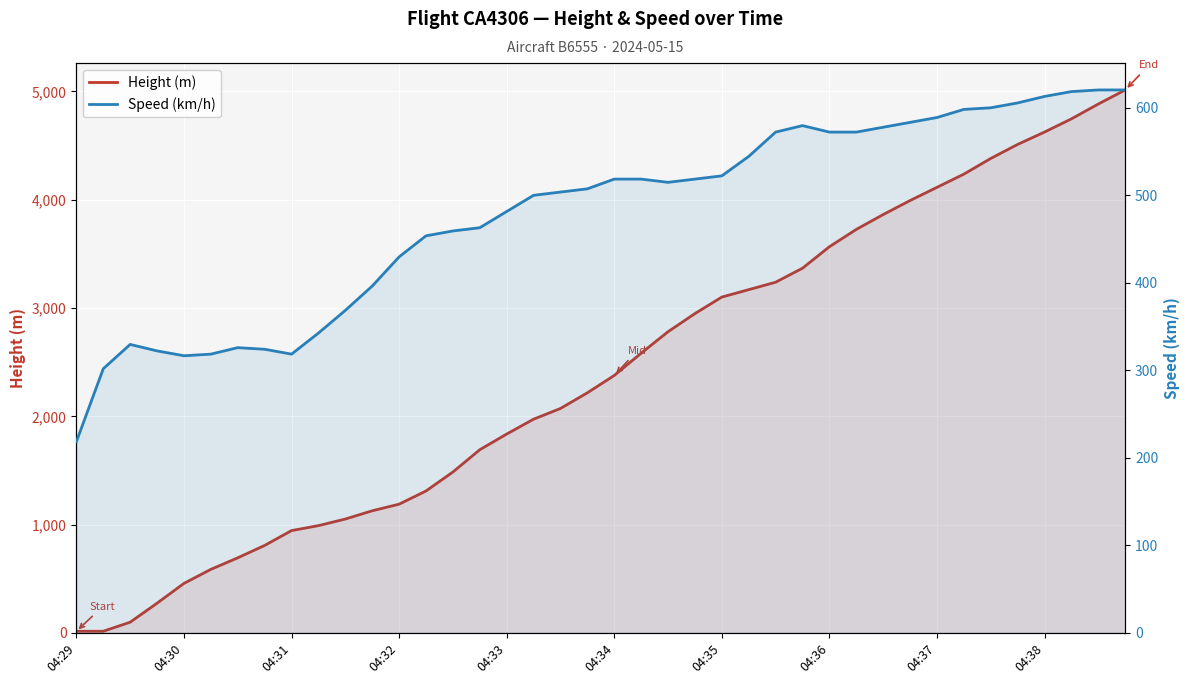

Is it true that Height (m) equals 2072.6 at 18?

True